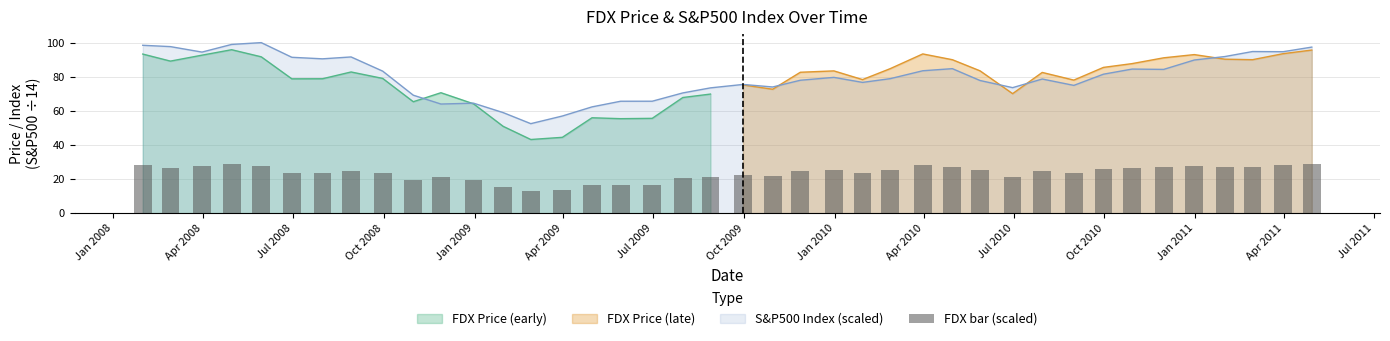

Are the bars horizontal?

No